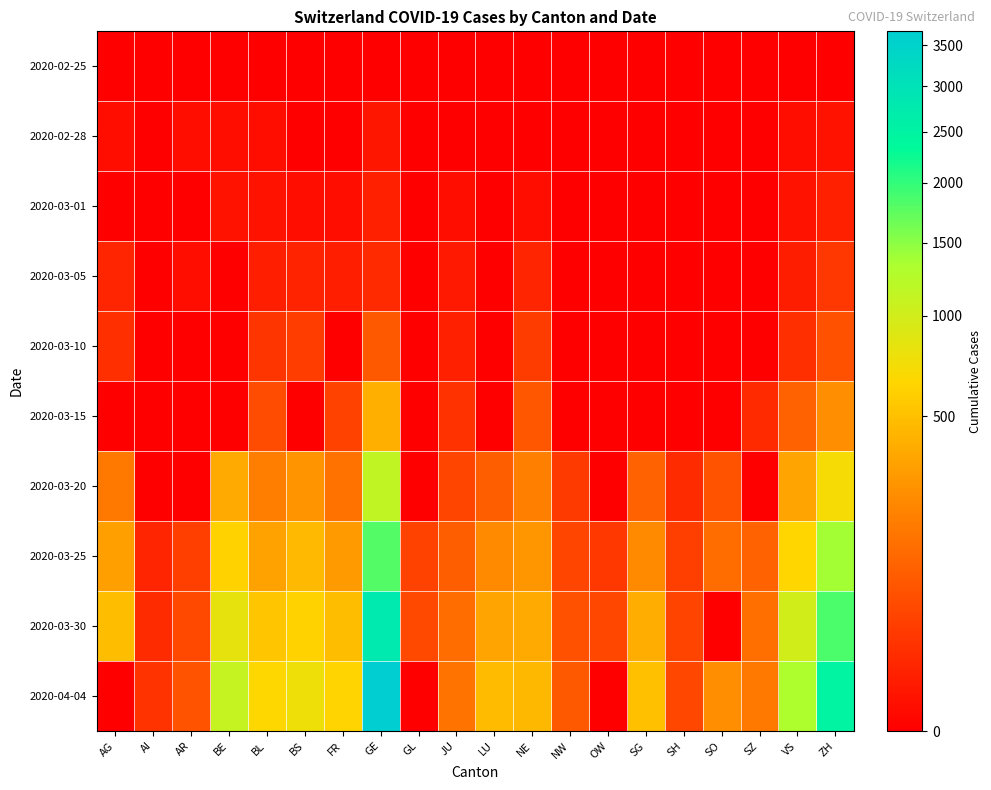

At which category does the chart reach its peak across all series?

GE